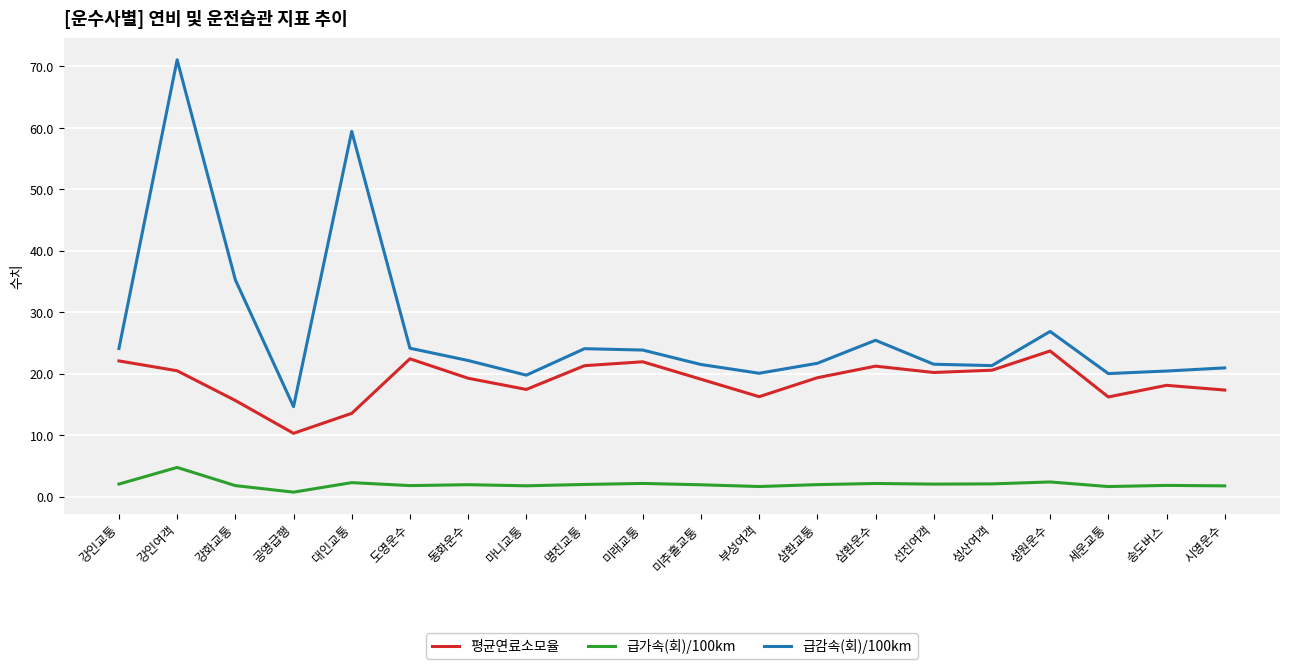

What are all the series names shown in the legend?

평균연료소모율, 급가속(회)/100km, 급감속(회)/100km